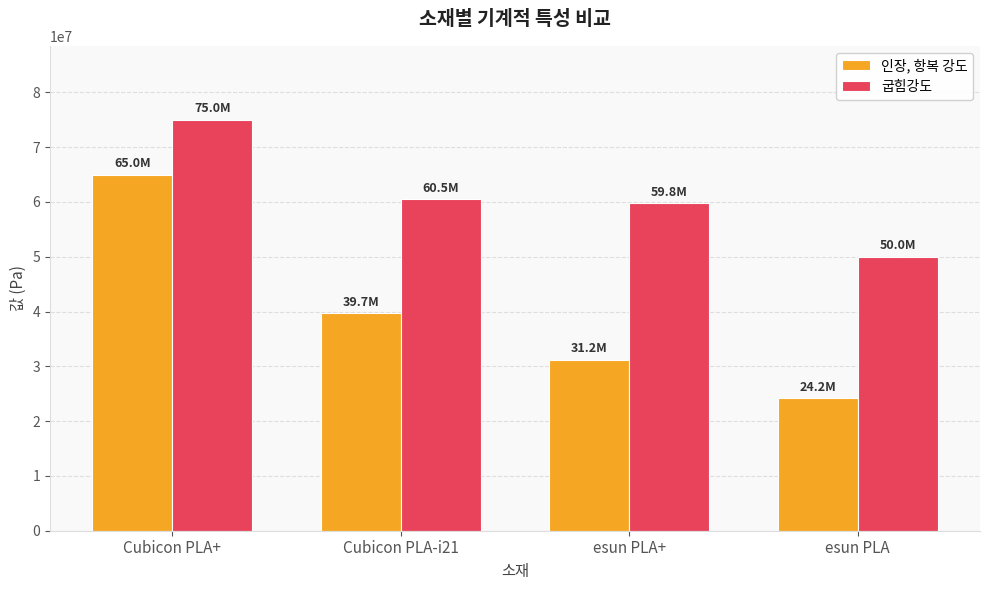

What position from the left is Cubicon PLA-i21?

2